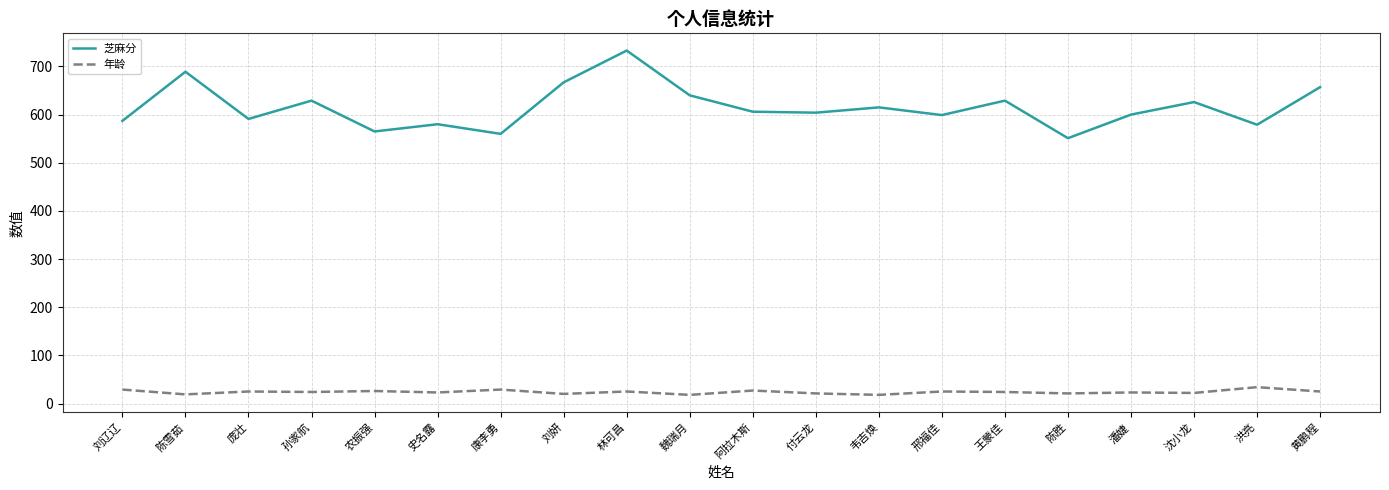

What position from the right is 刘辽辽?

20